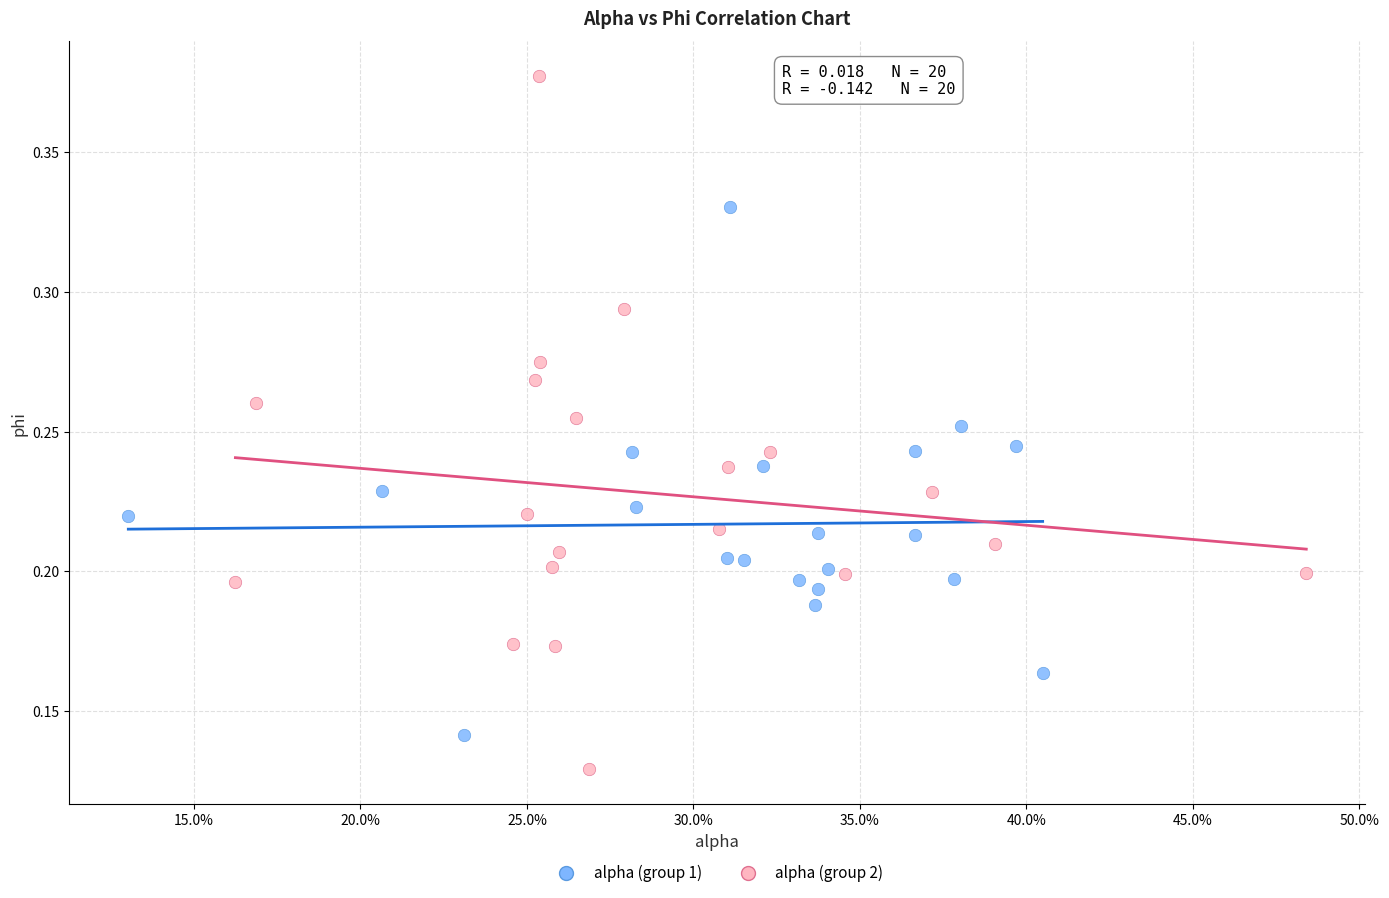

Which series reaches the maximum Y coordinate?

alpha (group 2)